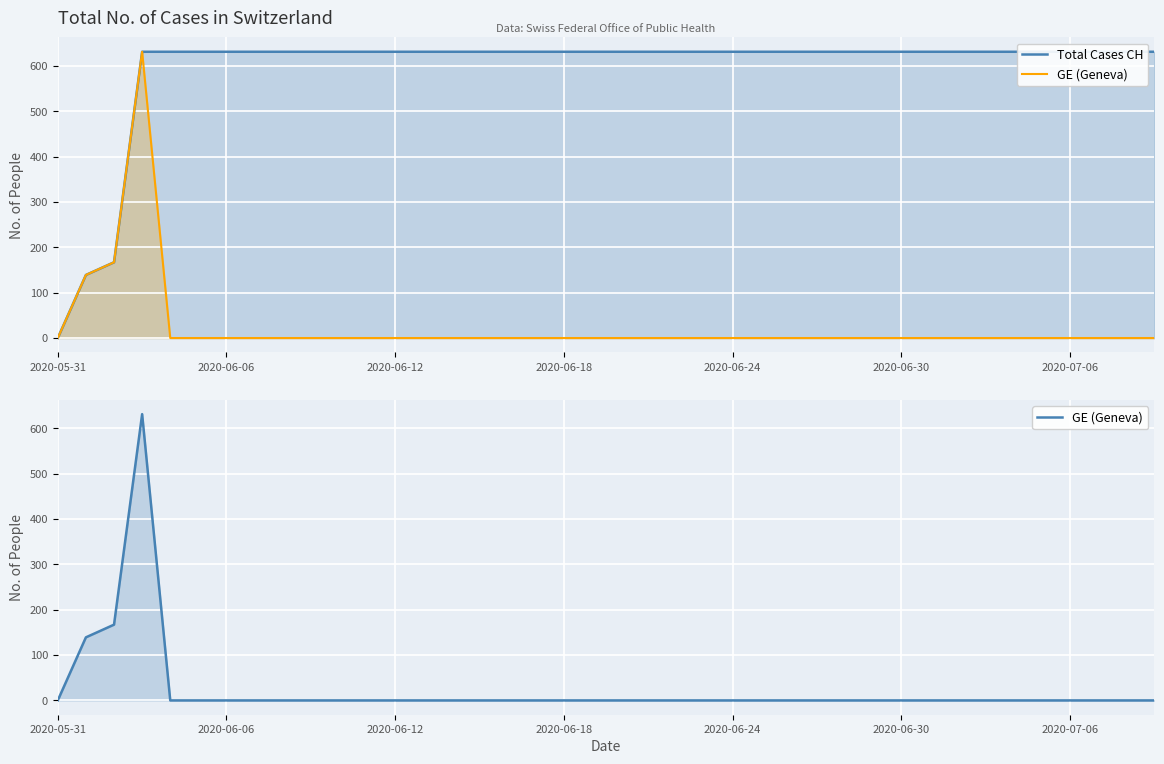

What is the difference between the maximum and second lowest values in the GE (Geneva) series?

631